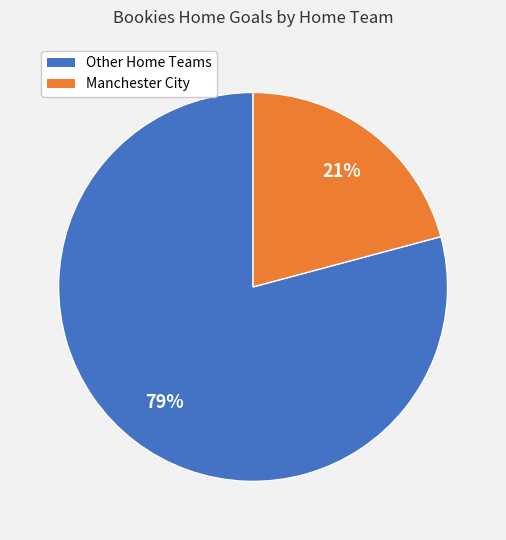

Count the number of slices in the pie.

2